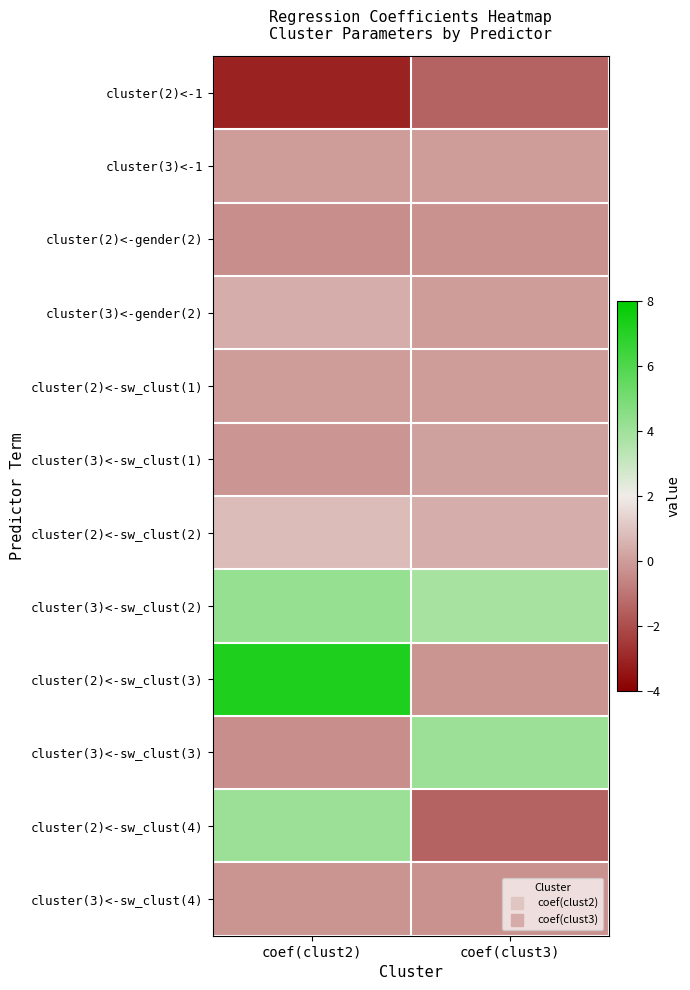

Which series has the widest spread of values?

cluster(2)<-sw_clust(3)